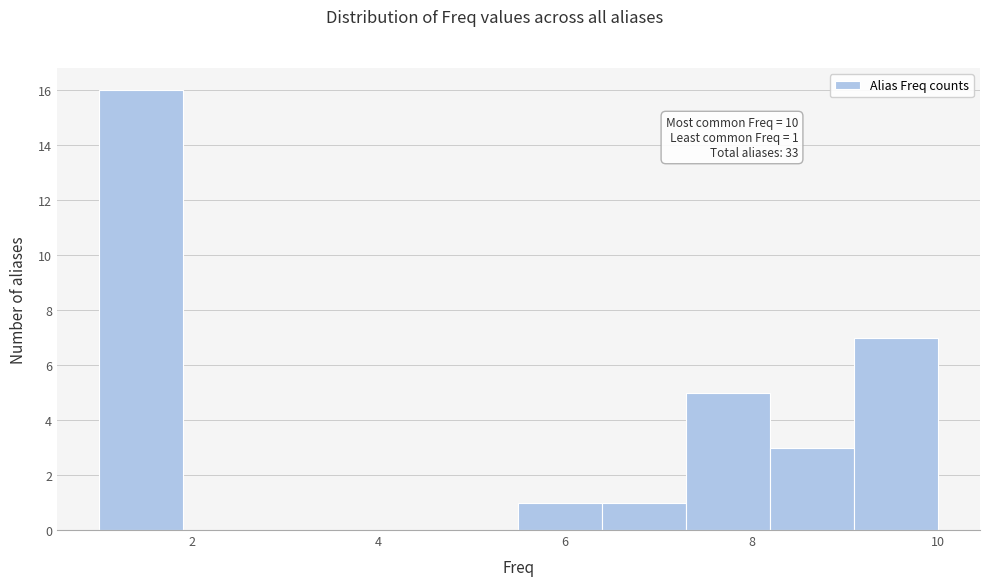

Over which range of the x-axis is the bar tallest?

1.0 to 1.9